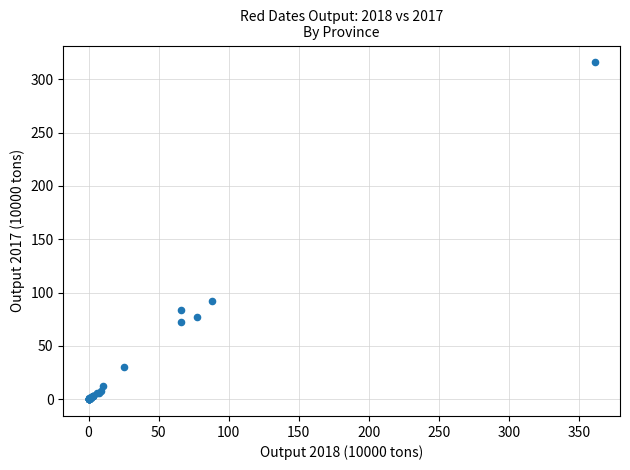

What Y value in the scatter plot is closest to 157?

92.5